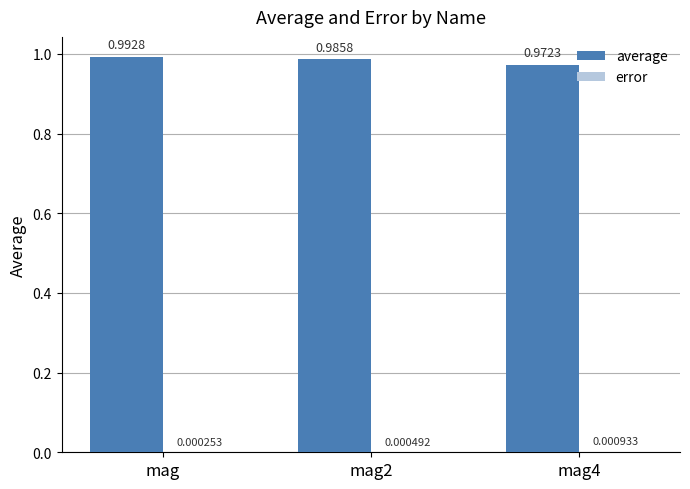

Between mag and mag2, which series saw the biggest shift?

average